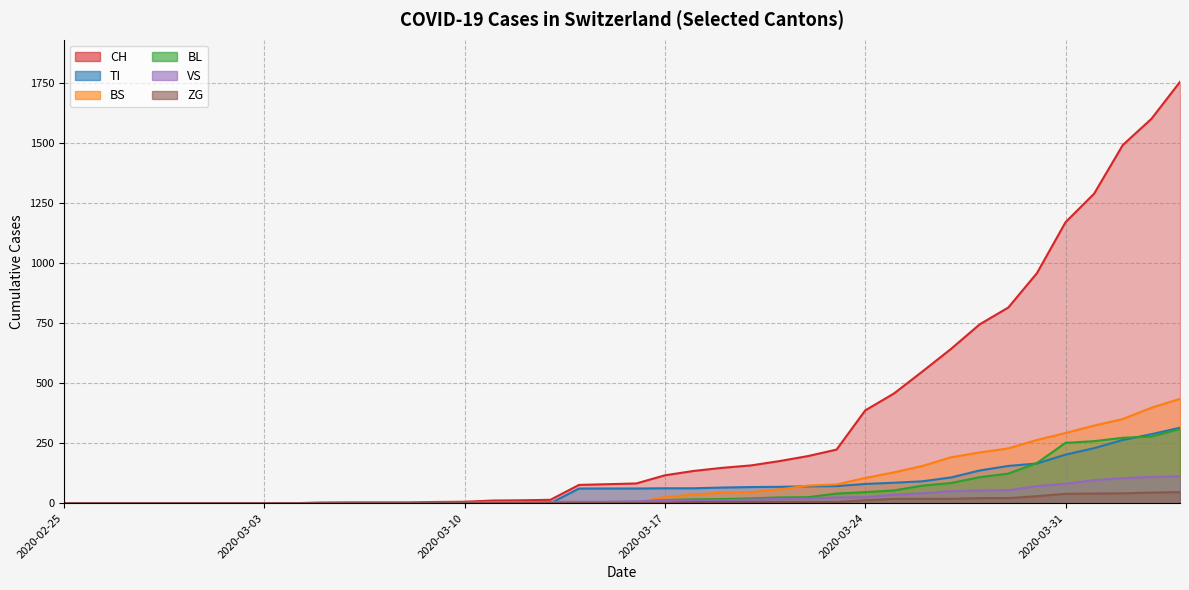

True or false: BL has more than 2 points higher than both neighbors.

False